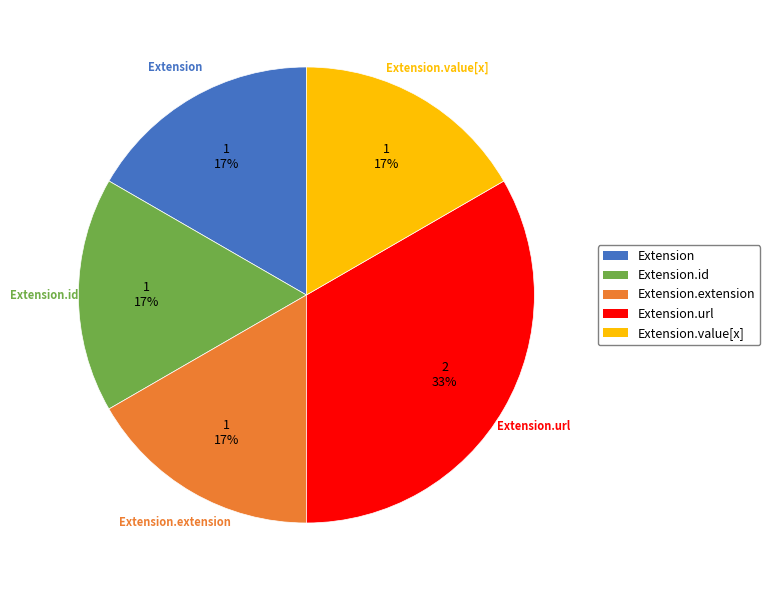

True or false: Extension.value[x] accounts for 1% of the total.

False